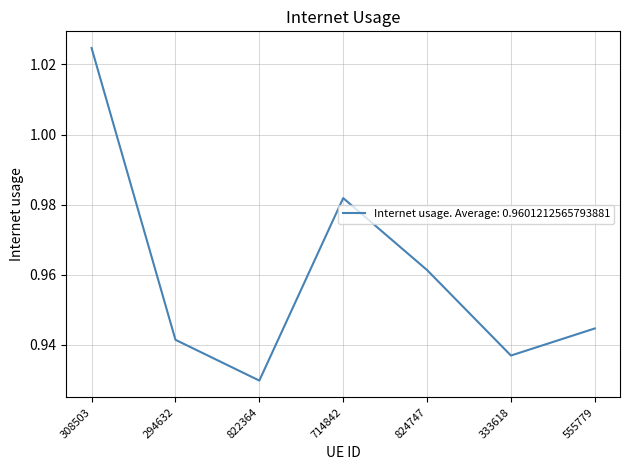

At which category does the chart reach its peak across all series?

308503